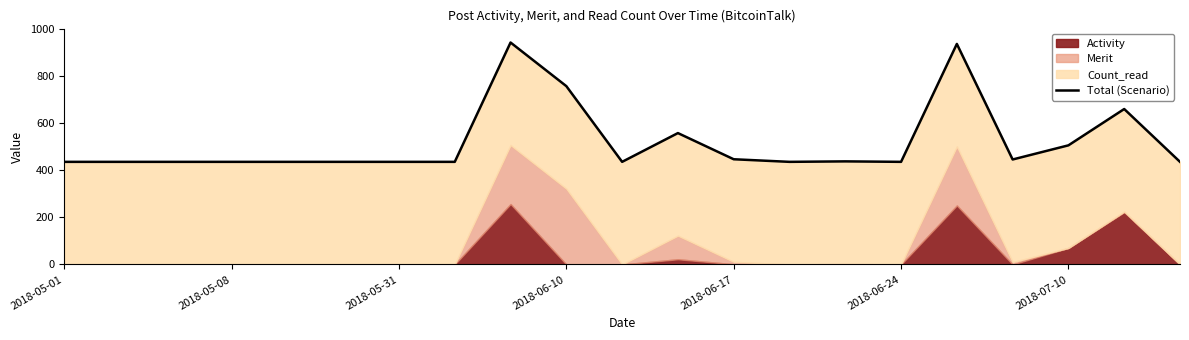

Reading right to left, extract all data points from this chart.

435	659	505	445	935	435	437	435	446	557	435	756	941	435	435	435	435	435	435	435	435